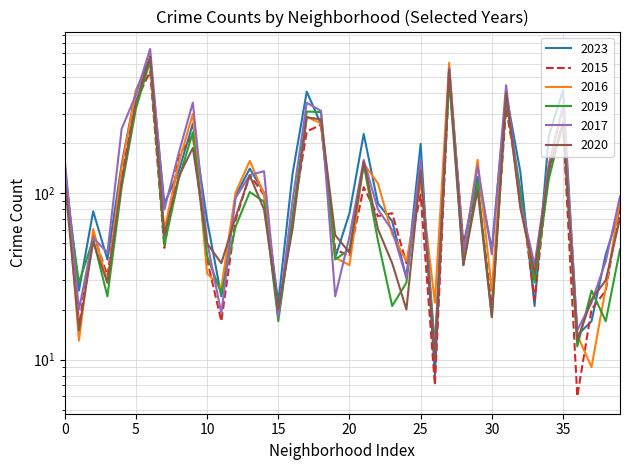

True or false: 2015 has a value of 111 at Calumet Heights.

False